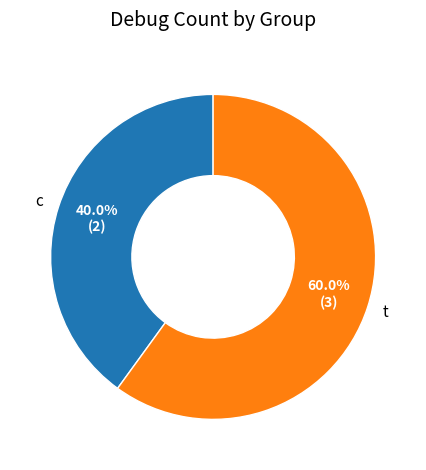

What is the ratio of the value at c to the value at t?

0.7